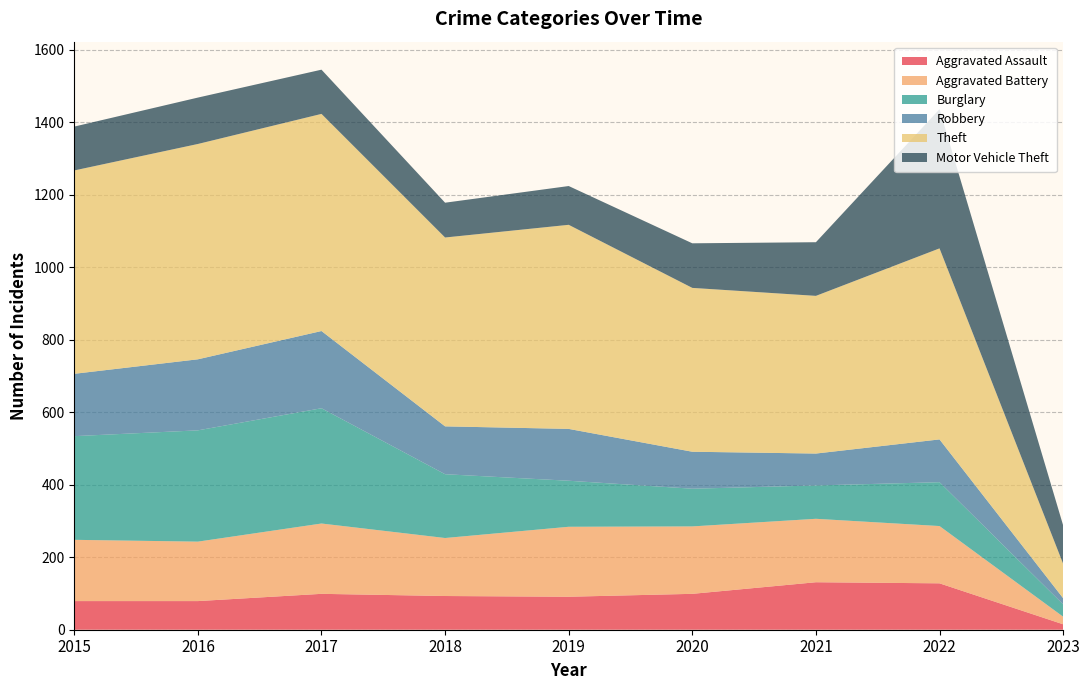

Reading left to right, transcribe all the data shown in this chart.

Aggravated Assault: 79	79	99	93	91	99	131	128	15
Aggravated Battery: 169	164	194	160	193	186	175	158	21
Burglary: 286	307	318	176	127	104	92	121	34
Robbery: 172	196	213	132	143	102	88	118	17
Theft: 561	594	599	521	563	452	435	527	95
Motor Vehicle Theft: 121	128	122	96	107	123	148	384	106